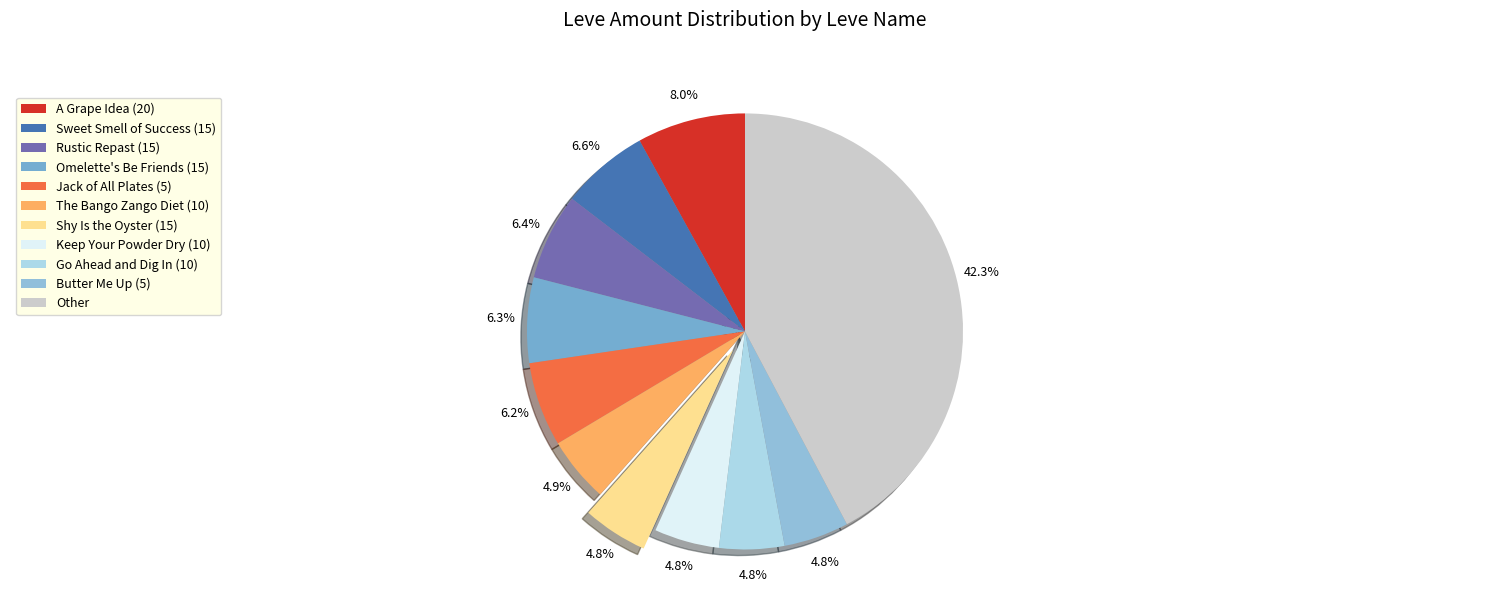

Count the number of slices in the pie.

11